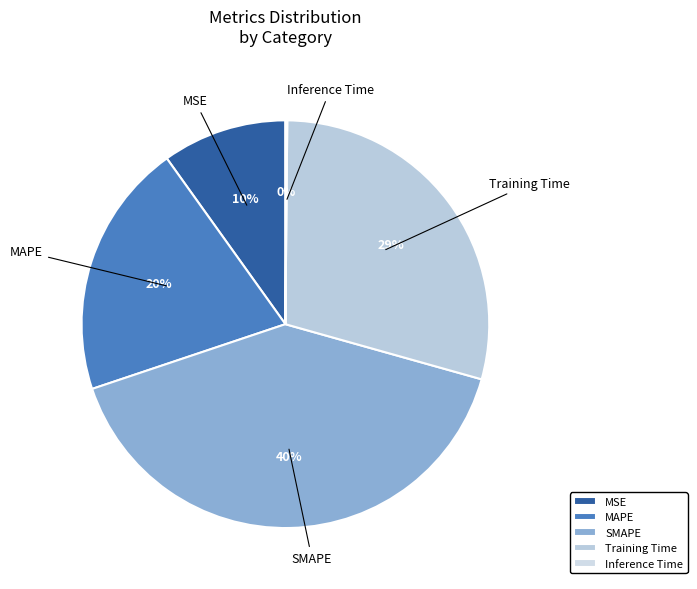

To the nearest percent, what is the difference between the largest and smallest slice percentages?

40%